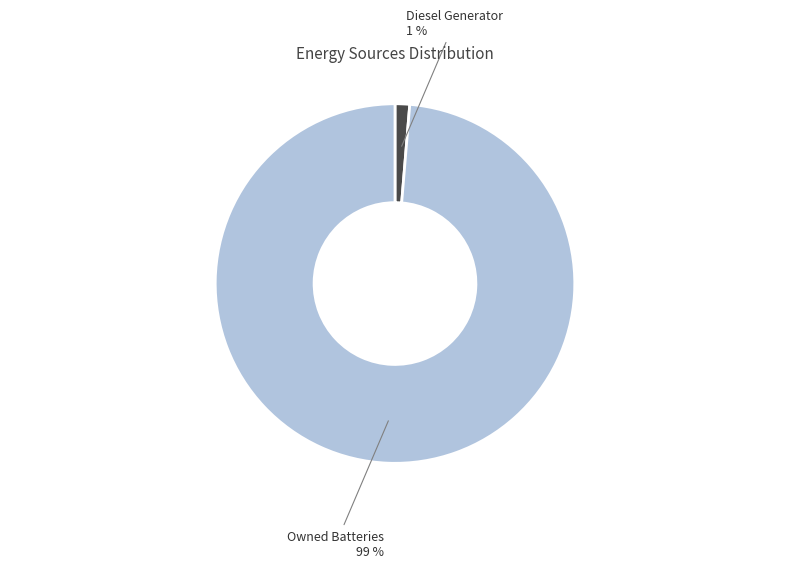

To the nearest percent, what is the average slice percentage?

50%